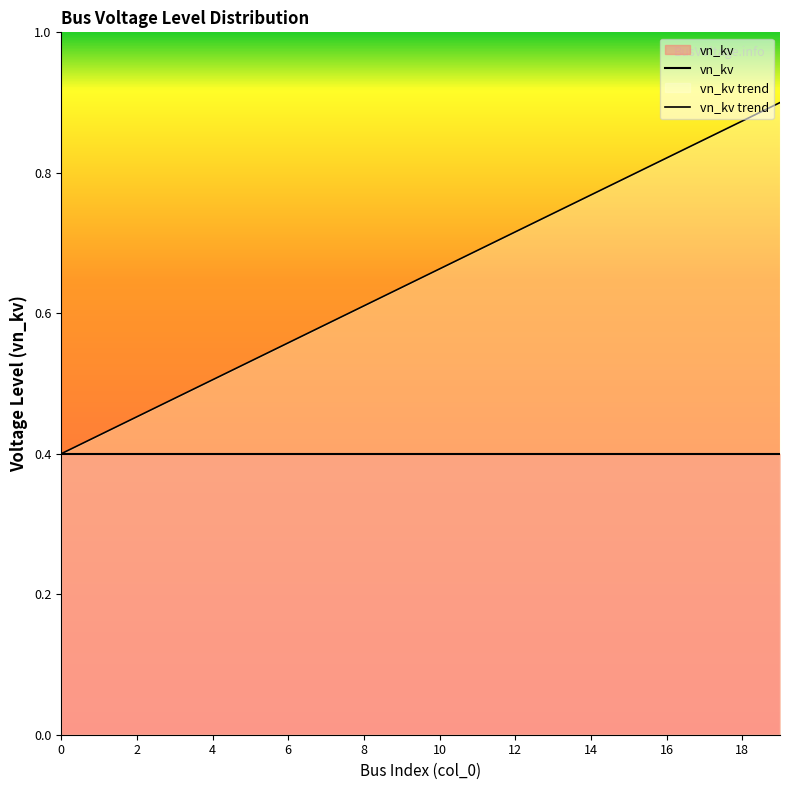

At which category is the sum across all series the highest?

19